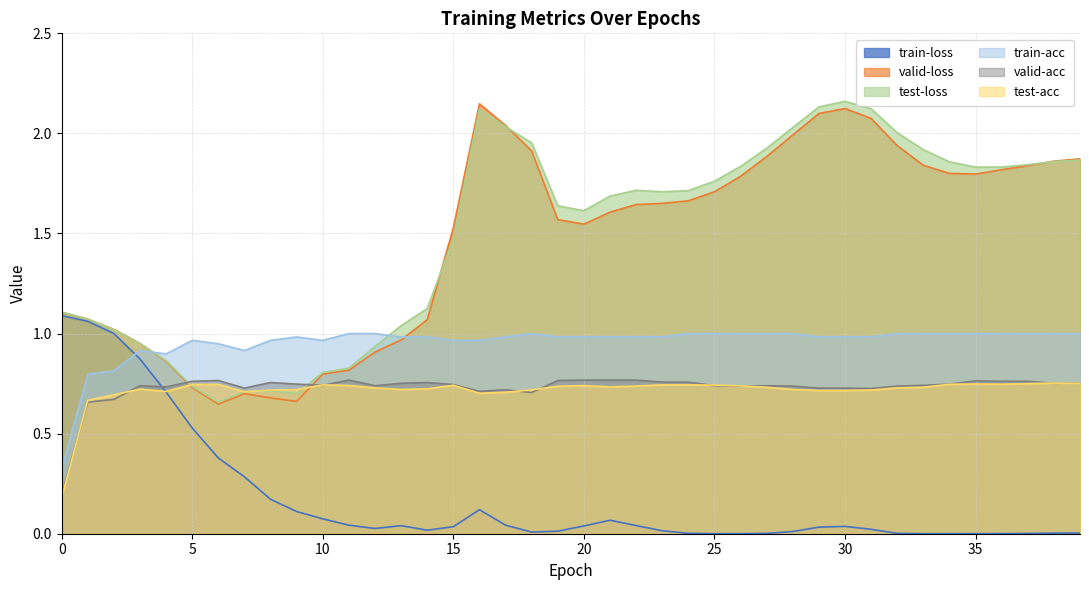

Which series changed the most between 4 and 14?

train-loss